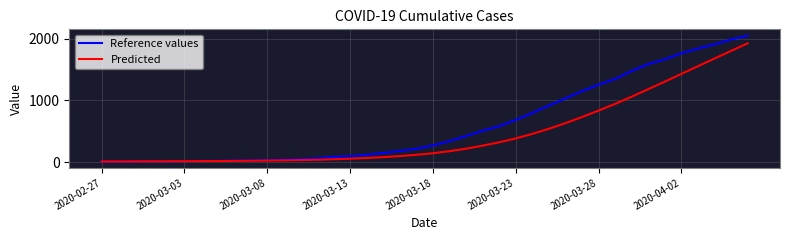

Which series has the largest total across all categories?

Reference values